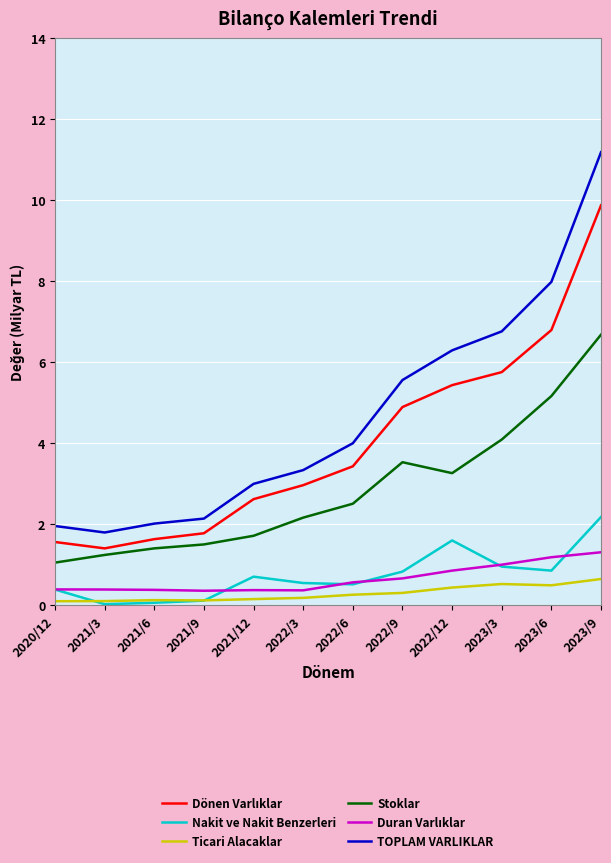

True or false: Stoklar and TOPLAM VARLIKLAR intersect in this chart.

False